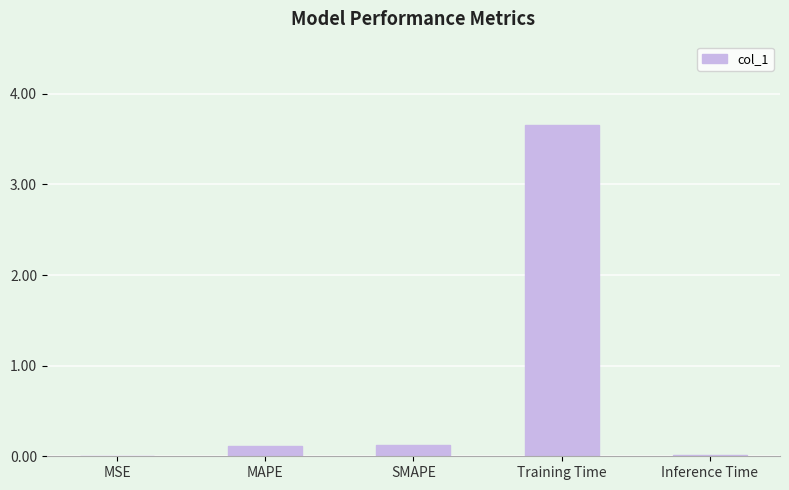

What is the approximate value at Training Time?

3.7